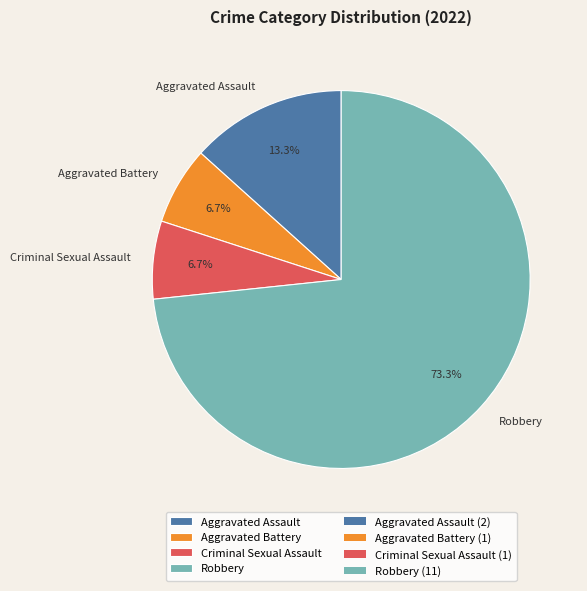

How many slices are in this pie chart?

4